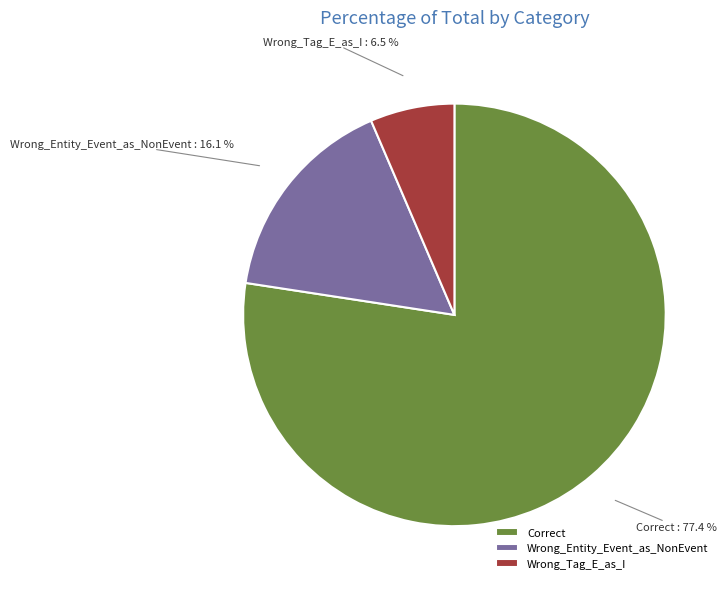

What percentage is NOT represented by Wrong_Tag_E_as_I?

93.5%